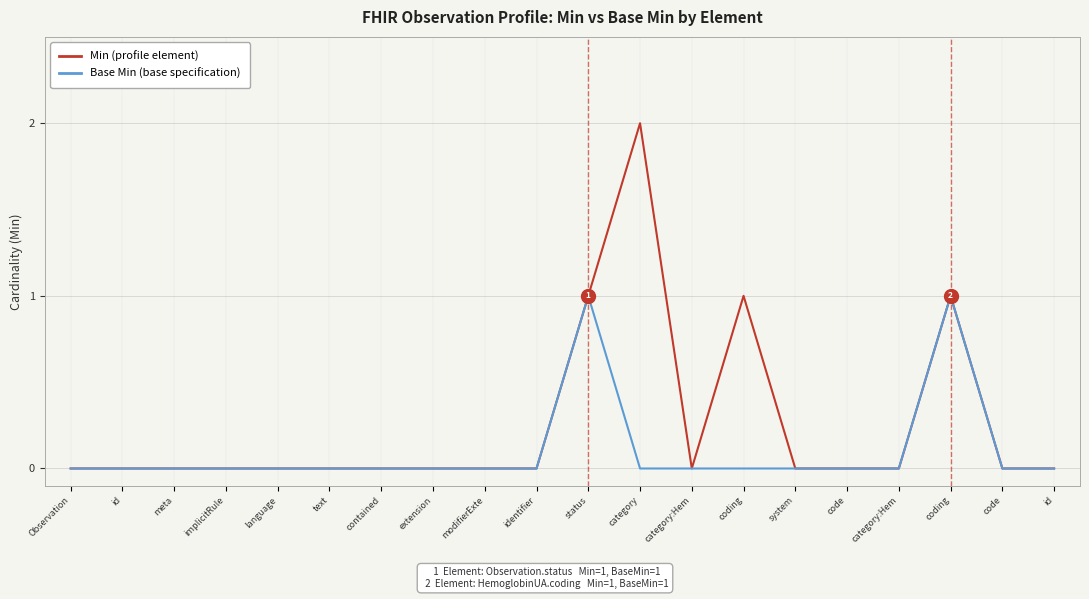

Reading left to right, what are all the values shown in this chart?

Min (profile): 0	0	0	0	0	0	0	0	0	0	1	2	0	1	0	0	0	1	0	0
Base Min (base spec): 0	0	0	0	0	0	0	0	0	0	1	0	0	0	0	0	0	1	0	0